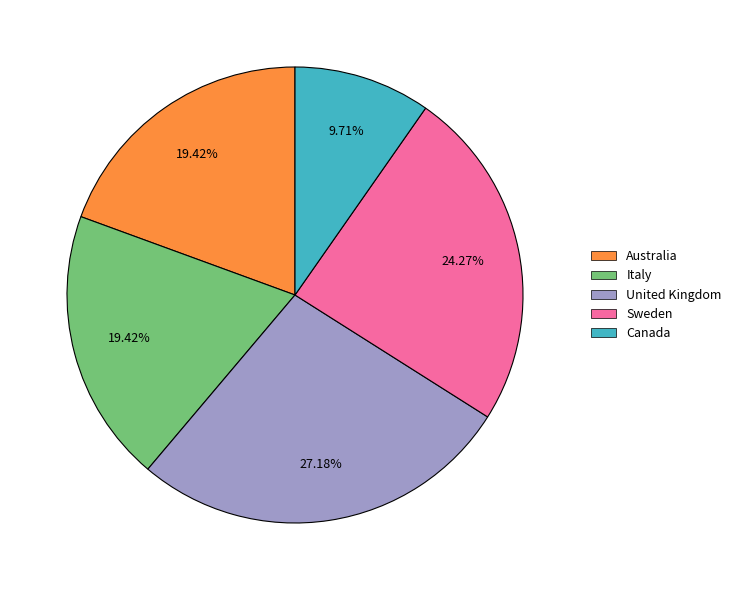

How many slices are in this pie chart?

5